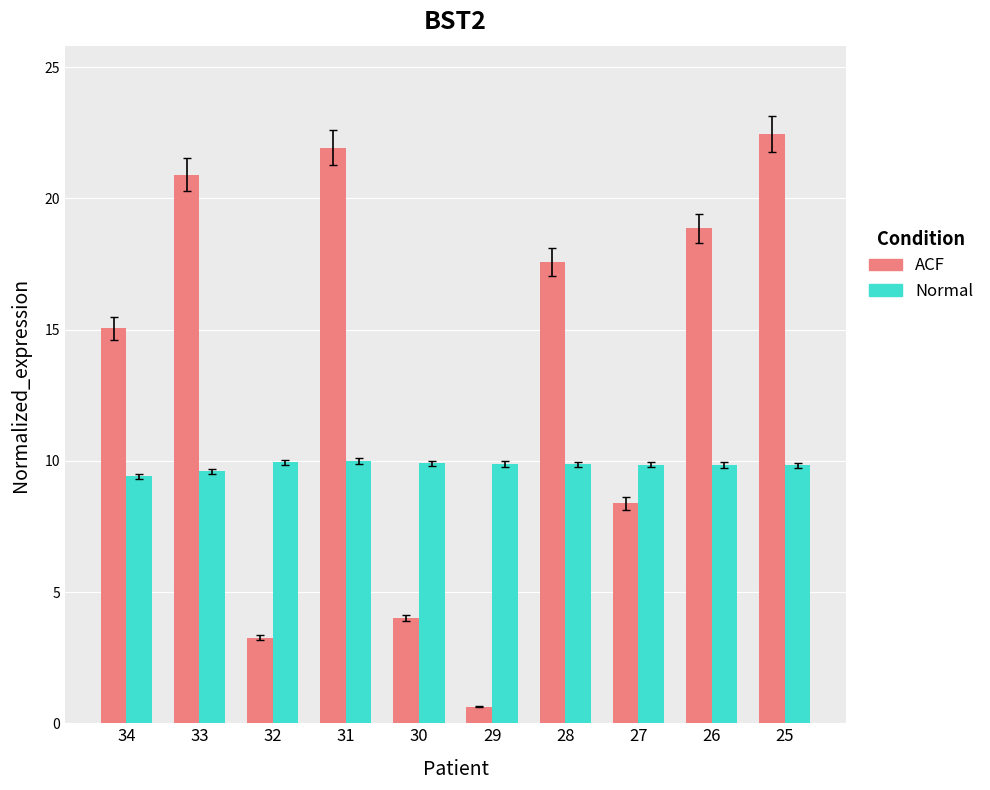

What is the difference between the highest and lowest values at 34?

5.6